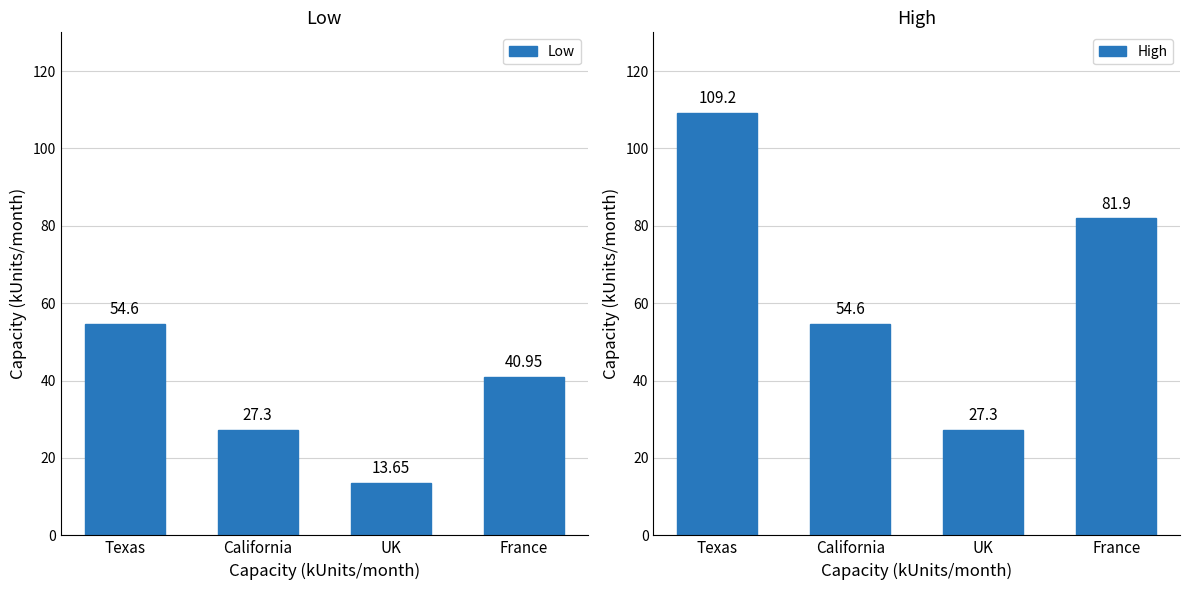

Which series has the largest total across all categories?

High